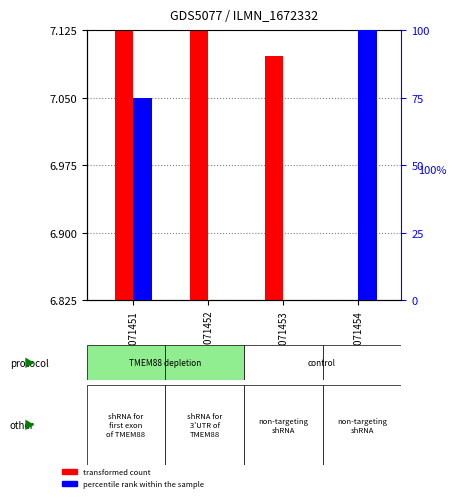

Between GSM1071452 and GSM1071453, which series saw the biggest shift?

transformed count